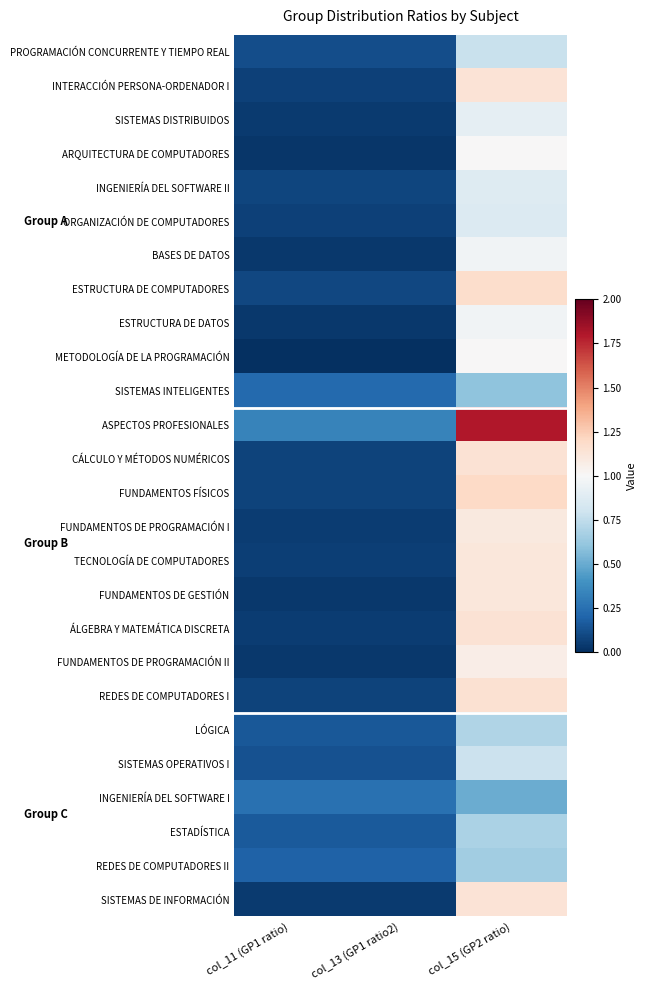

Reading left to right, list all the values displayed in this chart.

PROGRAMACIÓN CONCURRENTE Y TIEMPO REAL: col_11 (GP1 ratio)=0.1	col_13 (GP1 ratio2)=0.1	col_15 (GP2 ratio)=0.8
INTERACCIÓN PERSONA-ORDENADOR I: col_11 (GP1 ratio)=0.1	col_13 (GP1 ratio2)=0.1	col_15 (GP2 ratio)=1.1
SISTEMAS DISTRIBUIDOS: col_11 (GP1 ratio)=0.0	col_13 (GP1 ratio2)=0.0	col_15 (GP2 ratio)=0.9
ARQUITECTURA DE COMPUTADORES: col_11 (GP1 ratio)=0.0	col_13 (GP1 ratio2)=0.0	col_15 (GP2 ratio)=1.0
INGENIERÍA DEL SOFTWARE II: col_11 (GP1 ratio)=0.1	col_13 (GP1 ratio2)=0.1	col_15 (GP2 ratio)=0.9
ORGANIZACIÓN DE COMPUTADORES: col_11 (GP1 ratio)=0.1	col_13 (GP1 ratio2)=0.1	col_15 (GP2 ratio)=0.9
BASES DE DATOS: col_11 (GP1 ratio)=0.0	col_13 (GP1 ratio2)=0.0	col_15 (GP2 ratio)=1.0
ESTRUCTURA DE COMPUTADORES: col_11 (GP1 ratio)=0.1	col_13 (GP1 ratio2)=0.1	col_15 (GP2 ratio)=1.2
ESTRUCTURA DE DATOS: col_11 (GP1 ratio)=0.0	col_13 (GP1 ratio2)=0.0	col_15 (GP2 ratio)=1.0
METODOLOGÍA DE LA PROGRAMACIÓN: col_11 (GP1 ratio)=0.0	col_13 (GP1 ratio2)=0.0	col_15 (GP2 ratio)=1.0
SISTEMAS INTELIGENTES: col_11 (GP1 ratio)=0.2	col_13 (GP1 ratio2)=0.2	col_15 (GP2 ratio)=0.6
ASPECTOS PROFESIONALES: col_11 (GP1 ratio)=0.3	col_13 (GP1 ratio2)=0.3	col_15 (GP2 ratio)=1.8
CÁLCULO Y MÉTODOS NUMÉRICOS: col_11 (GP1 ratio)=0.1	col_13 (GP1 ratio2)=0.1	col_15 (GP2 ratio)=1.1
FUNDAMENTOS FÍSICOS: col_11 (GP1 ratio)=0.1	col_13 (GP1 ratio2)=0.1	col_15 (GP2 ratio)=1.2
FUNDAMENTOS DE PROGRAMACIÓN I: col_11 (GP1 ratio)=0.1	col_13 (GP1 ratio2)=0.1	col_15 (GP2 ratio)=1.1
TECNOLOGÍA DE COMPUTADORES: col_11 (GP1 ratio)=0.1	col_13 (GP1 ratio2)=0.1	col_15 (GP2 ratio)=1.1
FUNDAMENTOS DE GESTIÓN: col_11 (GP1 ratio)=0.0	col_13 (GP1 ratio2)=0.0	col_15 (GP2 ratio)=1.1
ÁLGEBRA Y MATEMÁTICA DISCRETA: col_11 (GP1 ratio)=0.1	col_13 (GP1 ratio2)=0.1	col_15 (GP2 ratio)=1.1
FUNDAMENTOS DE PROGRAMACIÓN II: col_11 (GP1 ratio)=0.0	col_13 (GP1 ratio2)=0.0	col_15 (GP2 ratio)=1.1
REDES DE COMPUTADORES I: col_11 (GP1 ratio)=0.1	col_13 (GP1 ratio2)=0.1	col_15 (GP2 ratio)=1.2
LÓGICA: col_11 (GP1 ratio)=0.2	col_13 (GP1 ratio2)=0.2	col_15 (GP2 ratio)=0.7
SISTEMAS OPERATIVOS I: col_11 (GP1 ratio)=0.1	col_13 (GP1 ratio2)=0.1	col_15 (GP2 ratio)=0.8
INGENIERÍA DEL SOFTWARE I: col_11 (GP1 ratio)=0.2	col_13 (GP1 ratio2)=0.2	col_15 (GP2 ratio)=0.5
ESTADÍSTICA: col_11 (GP1 ratio)=0.2	col_13 (GP1 ratio2)=0.2	col_15 (GP2 ratio)=0.7
REDES DE COMPUTADORES II: col_11 (GP1 ratio)=0.2	col_13 (GP1 ratio2)=0.2	col_15 (GP2 ratio)=0.7
SISTEMAS DE INFORMACIÓN: col_11 (GP1 ratio)=0.0	col_13 (GP1 ratio2)=0.0	col_15 (GP2 ratio)=1.1